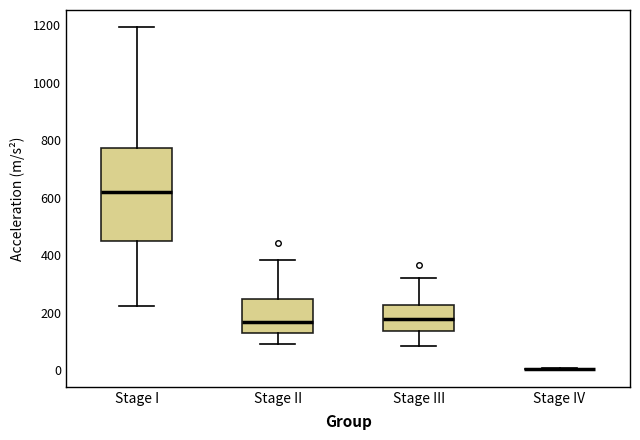

Reading left to right, read every box against the y-axis: the position of its median line, the range the box covers, and the ends of its whiskers. The values are not printed on the chart, so give them approximately, as read against the axis.

Stage I: median 620, box 440 to 780, whiskers 220 to 1200
Stage II: median 160, box 140 to 240, whiskers 100 to 380
Stage III: median 180, box 140 to 220, whiskers 80 to 320
Stage IV: box collapsed to a line at 0, whiskers 0 to 0